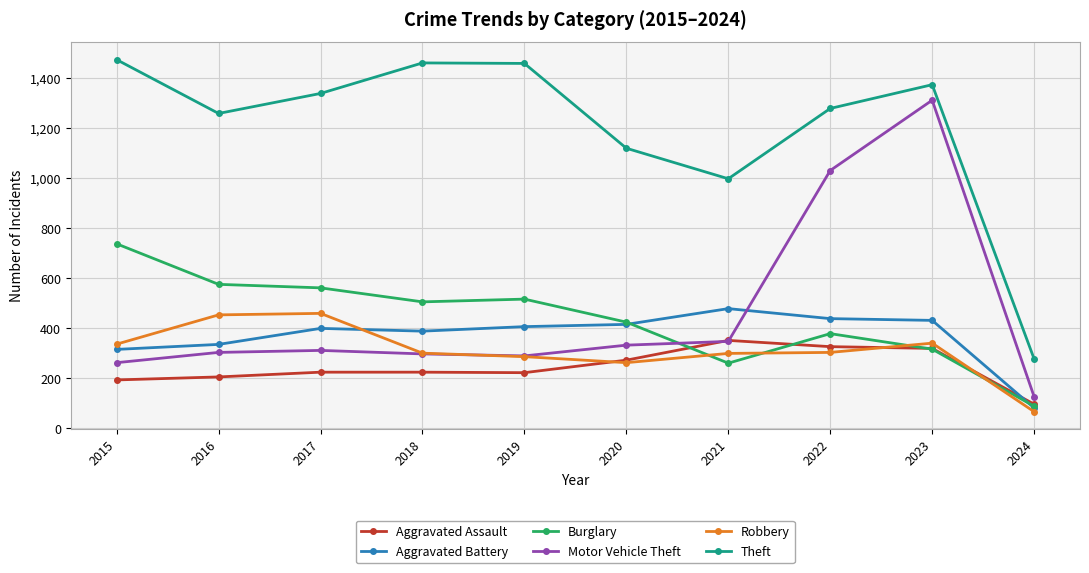

What is the minimum value shown in the chart?

67